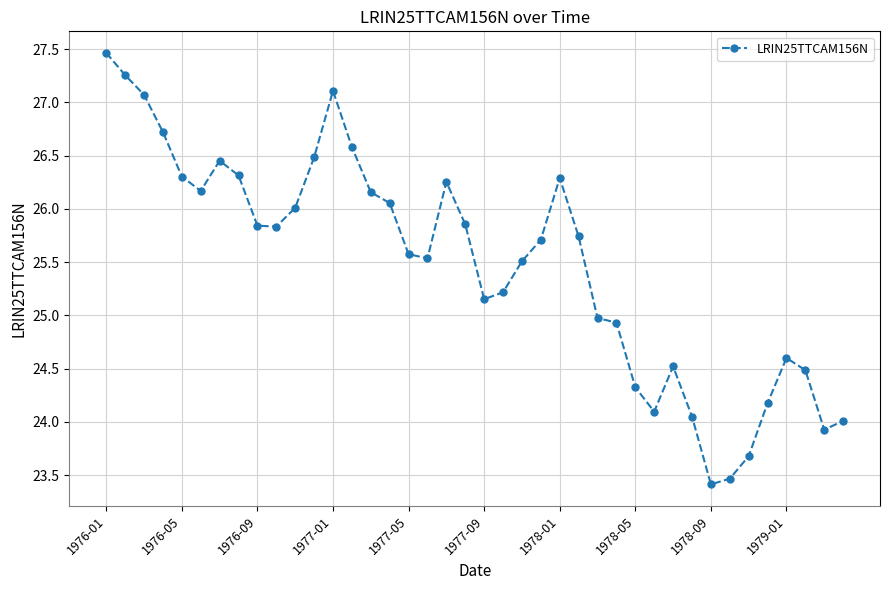

What is the smallest value displayed?

23.4